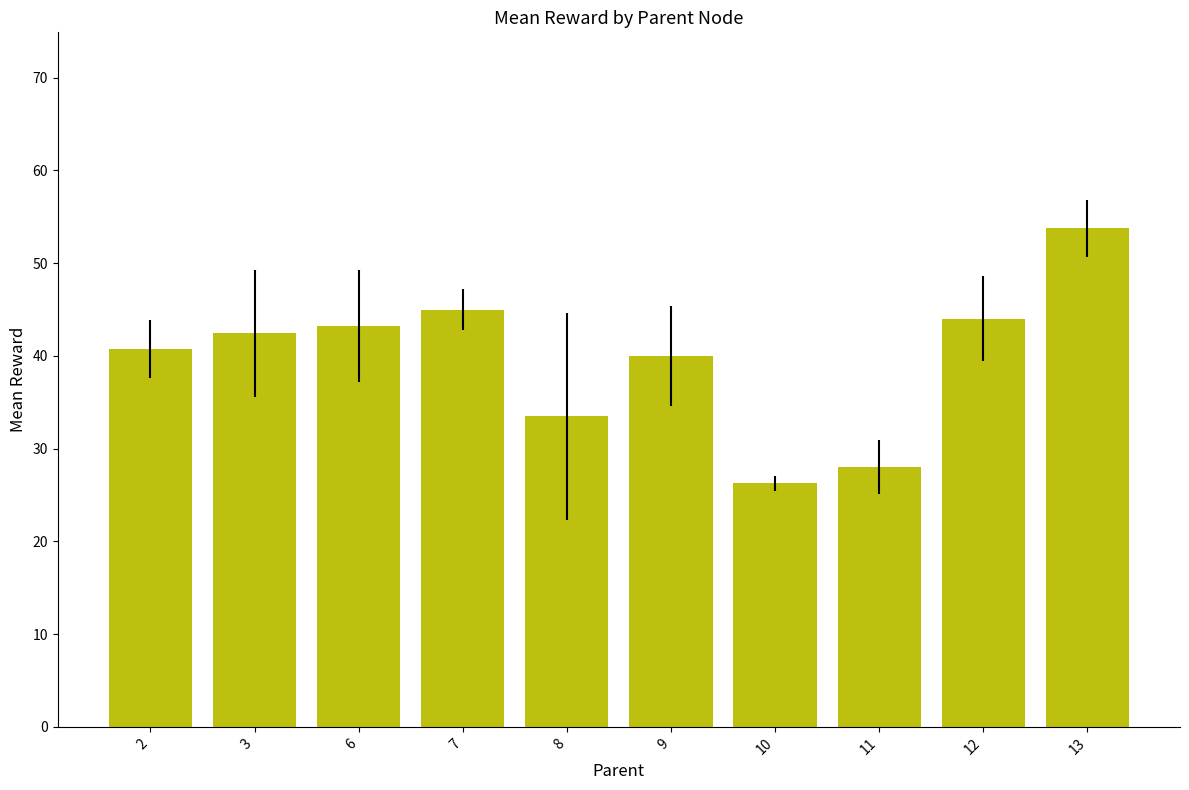

List the labels in order of value, largest first.

13, 7, 12, 6, 3, 2, 9, 8, 11, 10